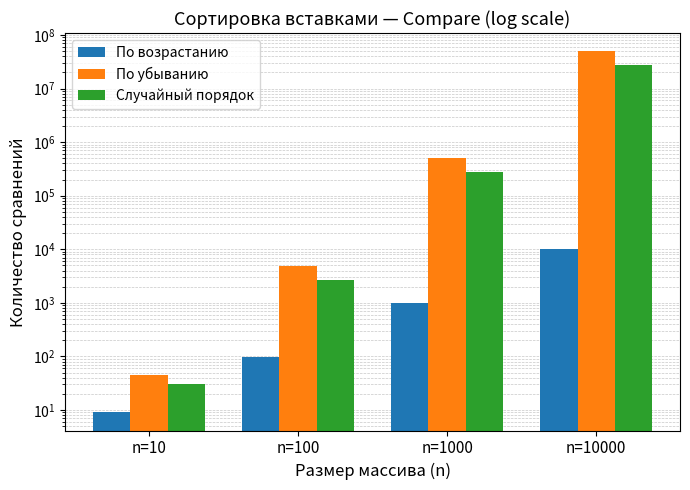

Reading right to left, list all the values displayed in this chart.

По возрастанию: 9999	999	99	9
По убыванию: 49995000	499500	4950	45
Случайный порядок: 27355285	277694	2646	30